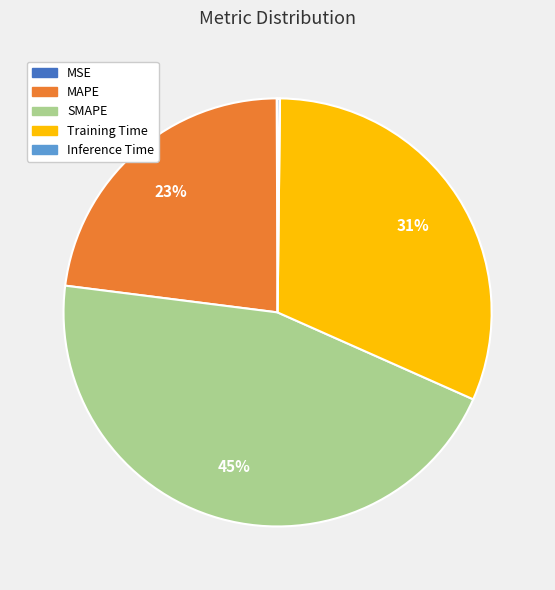

To the nearest percent, what percentage of the pie is Training Time?

31%